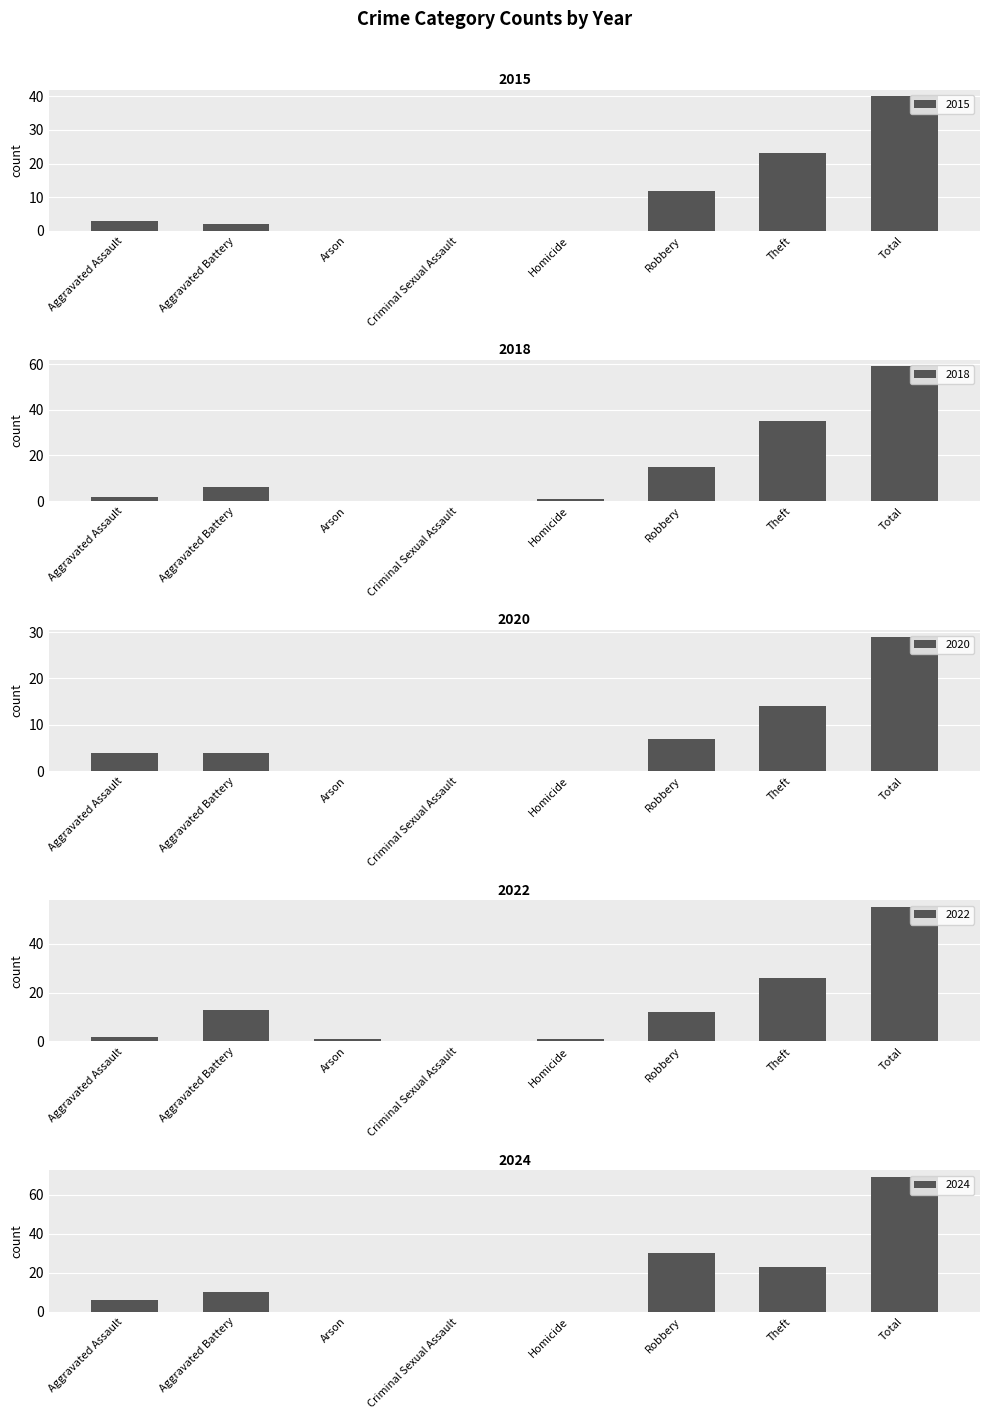

List the series in order of their peak value, lowest first.

2020, 2015, 2022, 2018, 2024